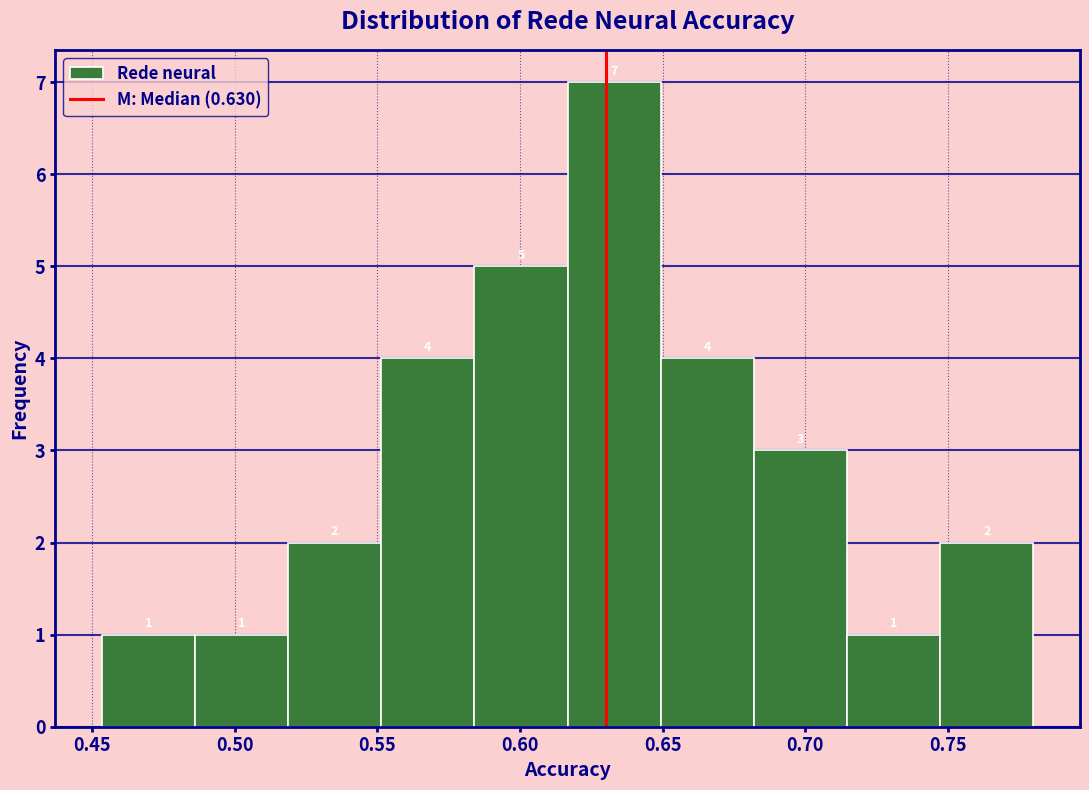

Reading left to right, transcribe this chart: for each bar, give the range it covers on the x-axis and its height. The bar edges are not printed on the chart, so give them approximately, as read against the axis.

0.455 to 0.485: 1
0.485 to 0.520: 1
0.520 to 0.550: 2
0.550 to 0.585: 4
0.585 to 0.615: 5
0.615 to 0.650: 7
0.650 to 0.680: 4
0.680 to 0.715: 3
0.715 to 0.745: 1
0.745 to 0.780: 2